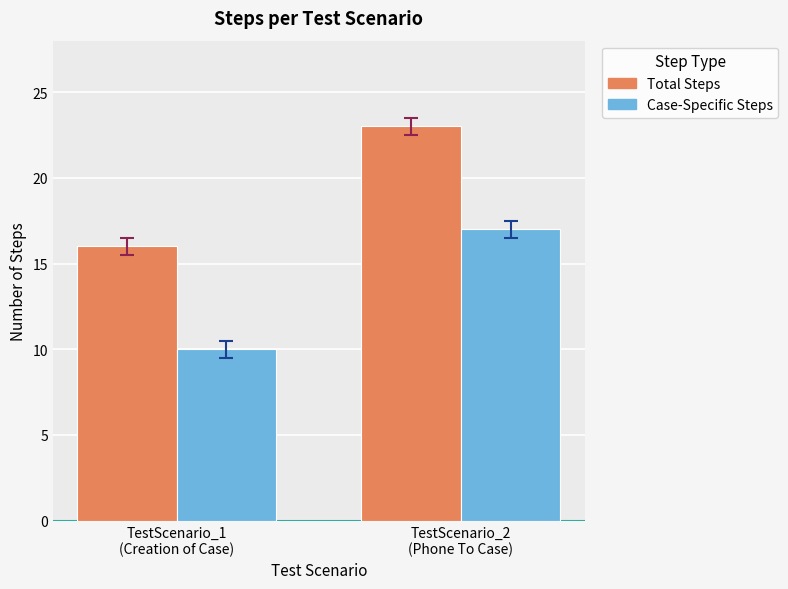

How many bars are there in total?

4